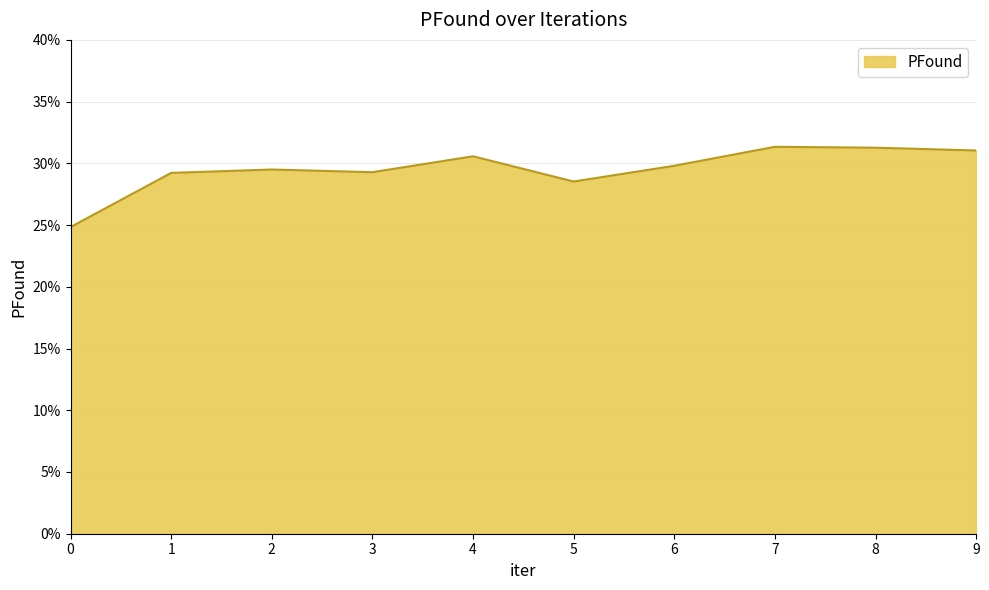

List the labels in order of value, smallest first.

0, 5, 1, 3, 2, 6, 4, 9, 8, 7